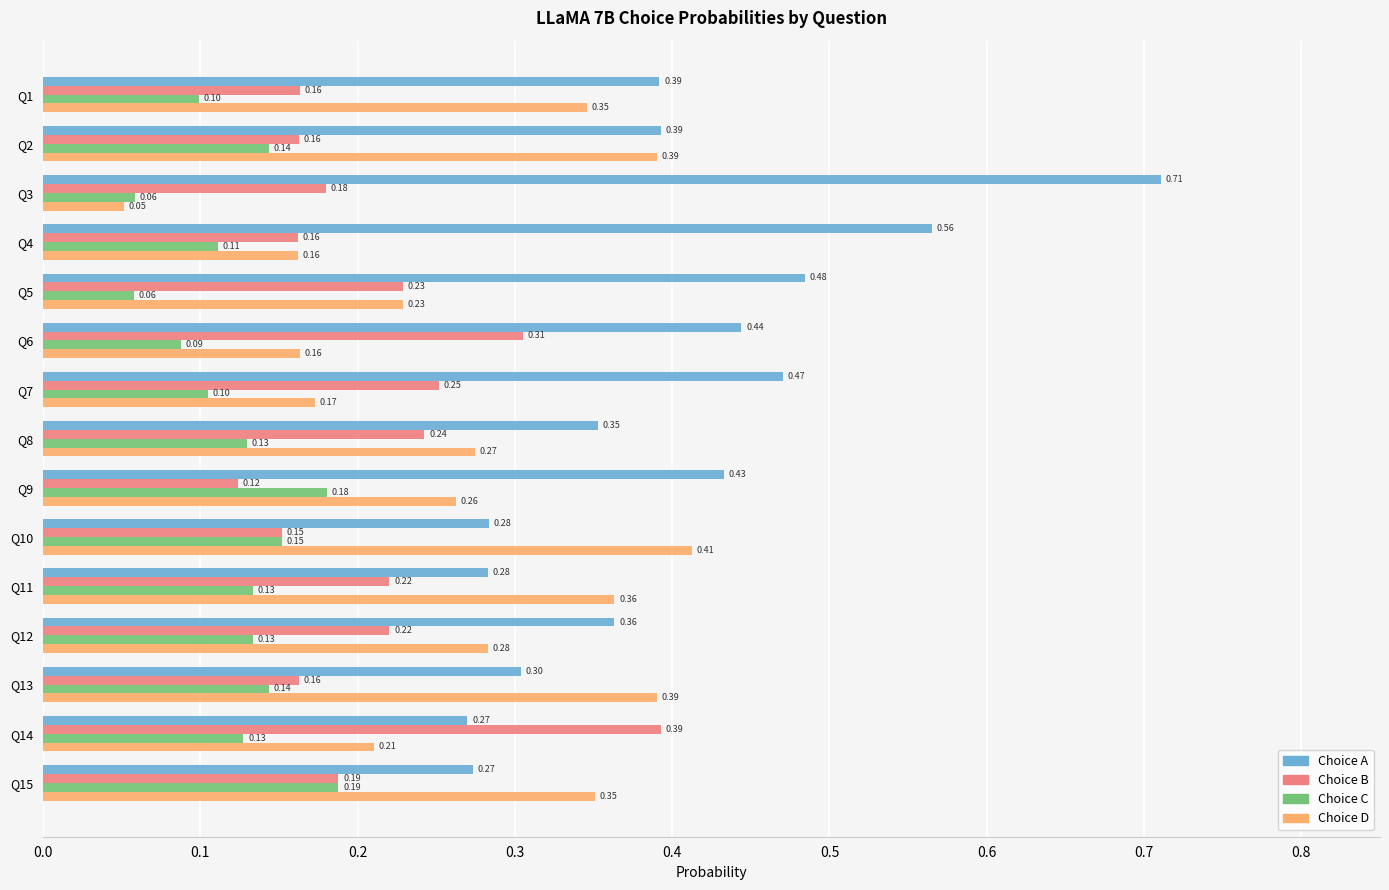

Which series has the largest total across all categories?

Choice A